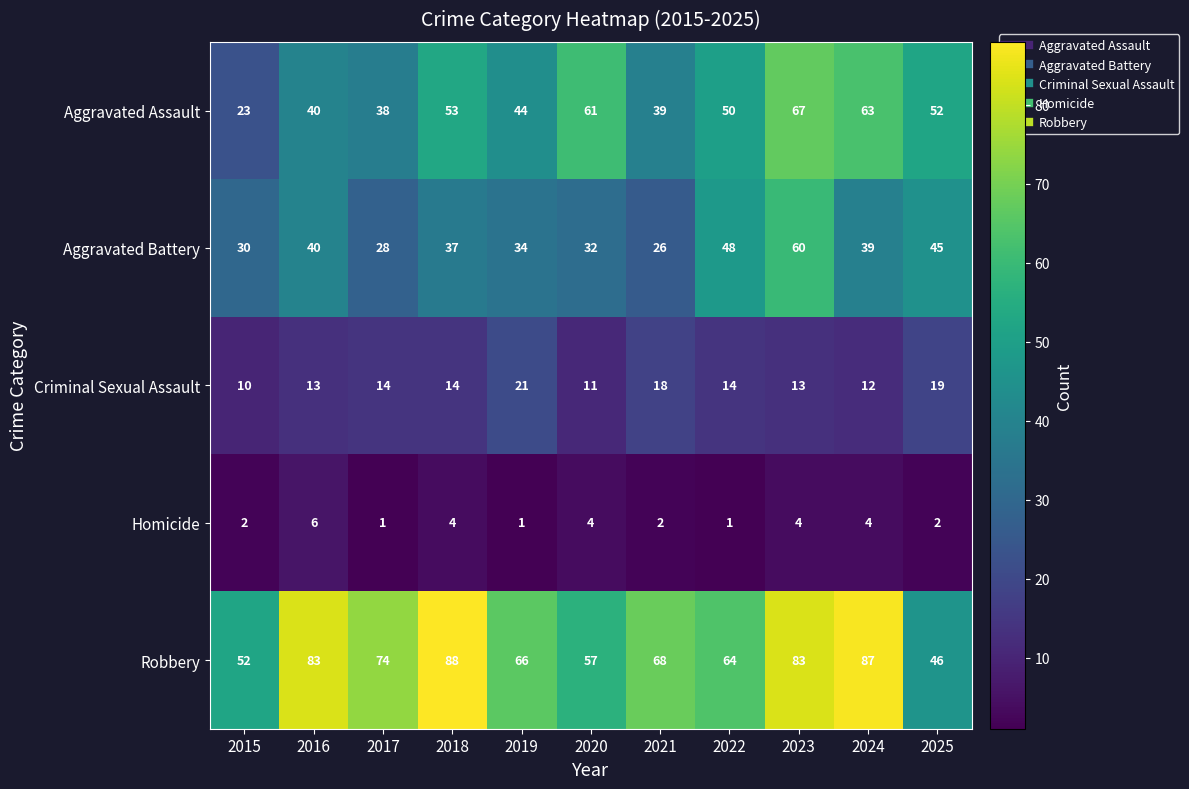

At which label does Aggravated Battery reach its minimum?

2021